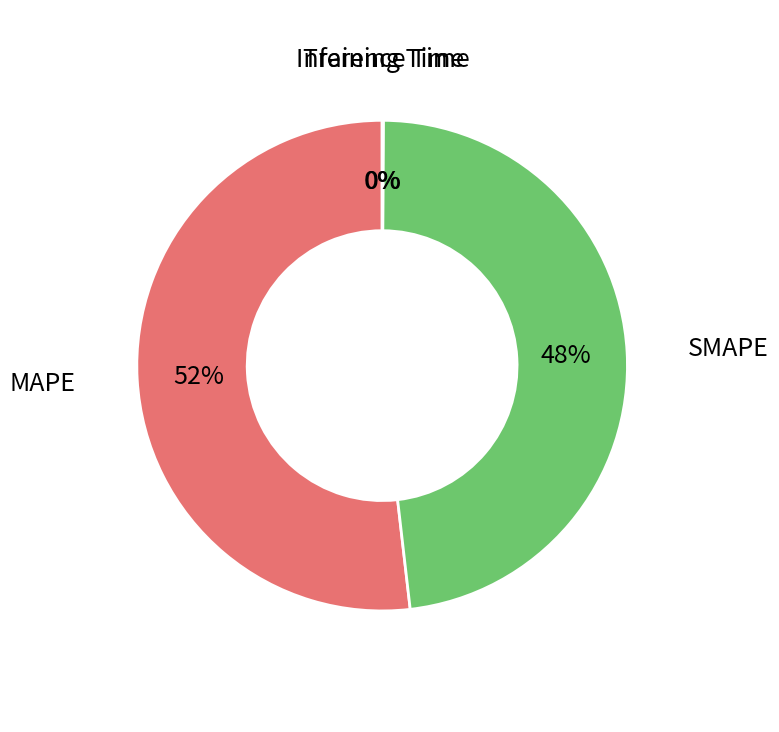

To the nearest percent, what portion does MAPE represent?

52%